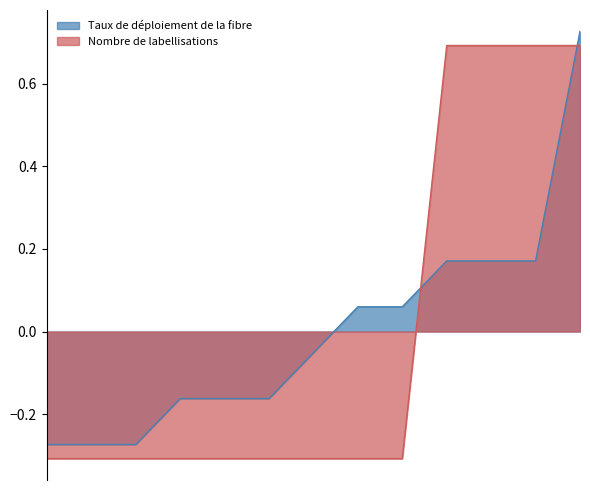

Reading left to right, list all the values displayed in this chart.

Taux de déploiement de la fibre: -0.3	-0.3	-0.3	-0.2	-0.2	-0.2	-0.1	0.1	0.1	0.2	0.2	0.2	0.7
Nombre de labellisations: -0.3	-0.3	-0.3	-0.3	-0.3	-0.3	-0.3	-0.3	-0.3	0.7	0.7	0.7	0.7